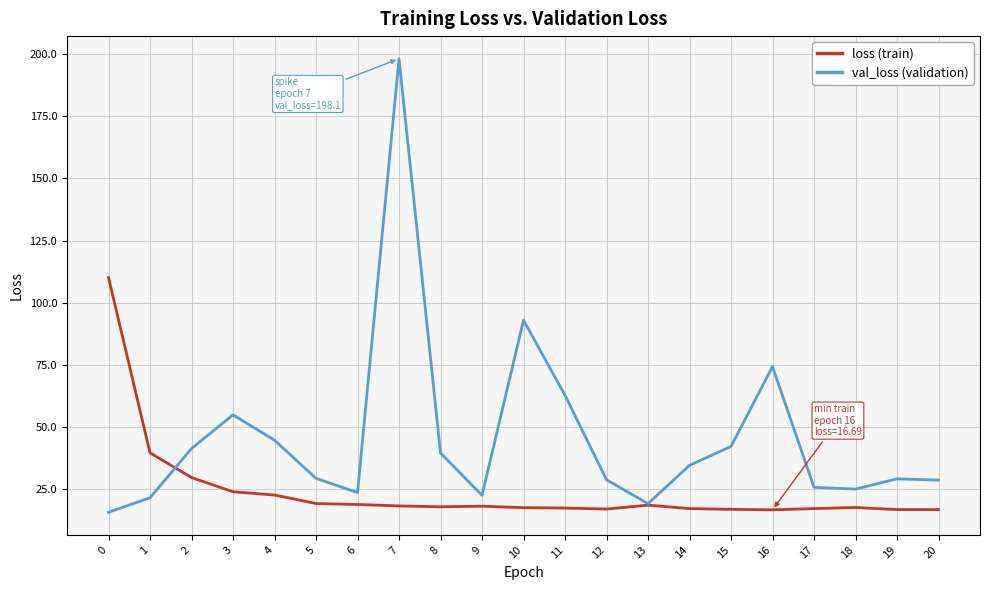

At how many categories does at least one series exceed 66?

4